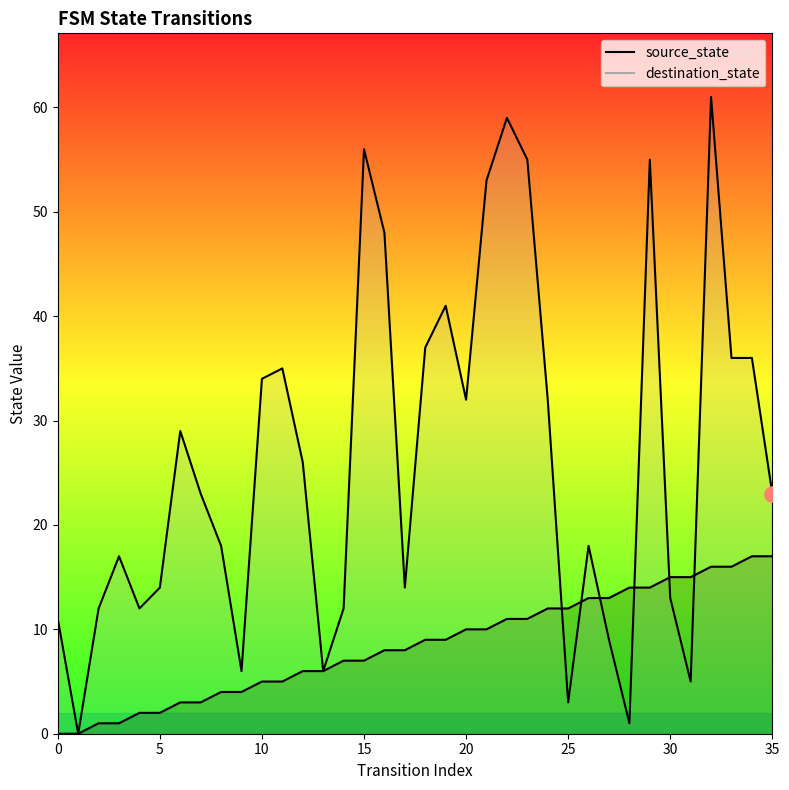

Which series reaches the minimum Y coordinate?

source_state